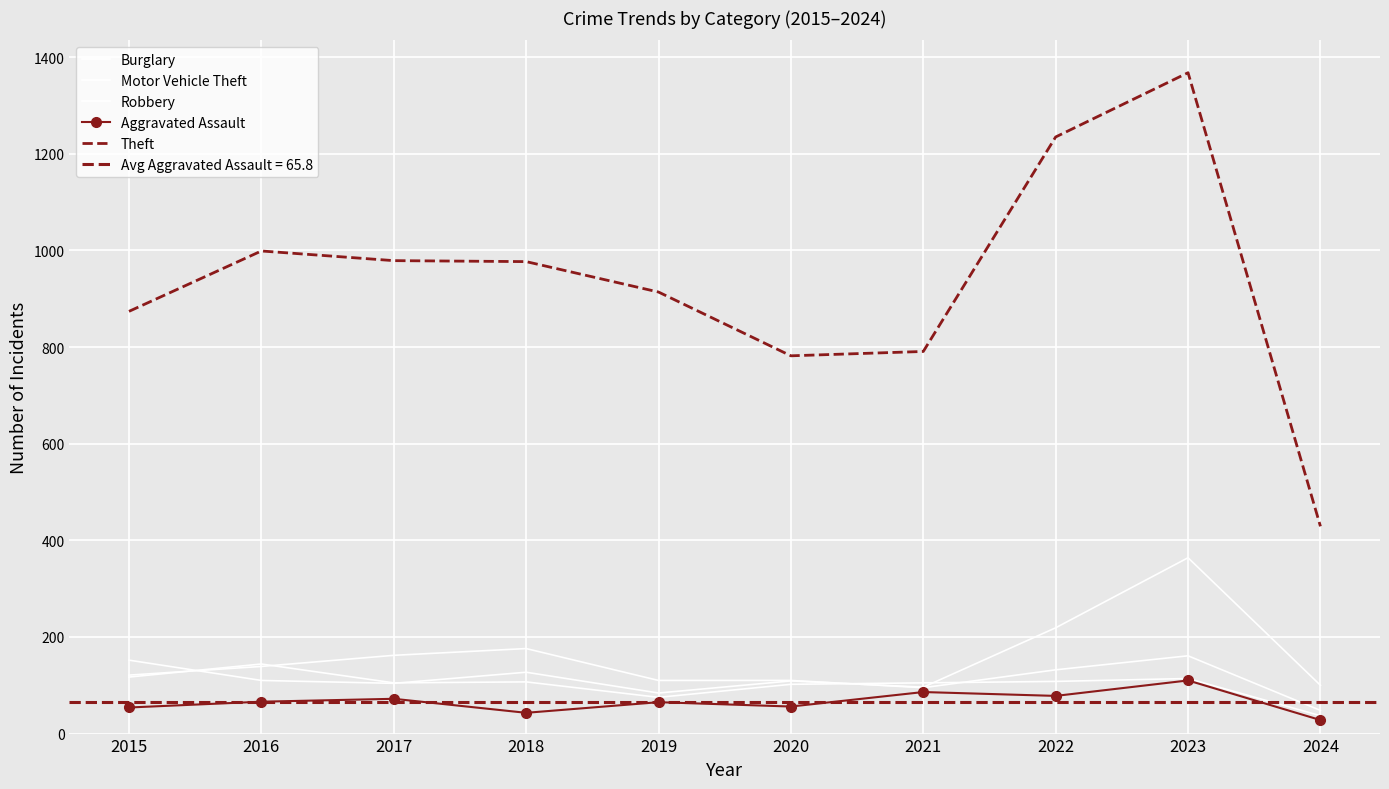

Which series has the largest total across all categories?

Theft